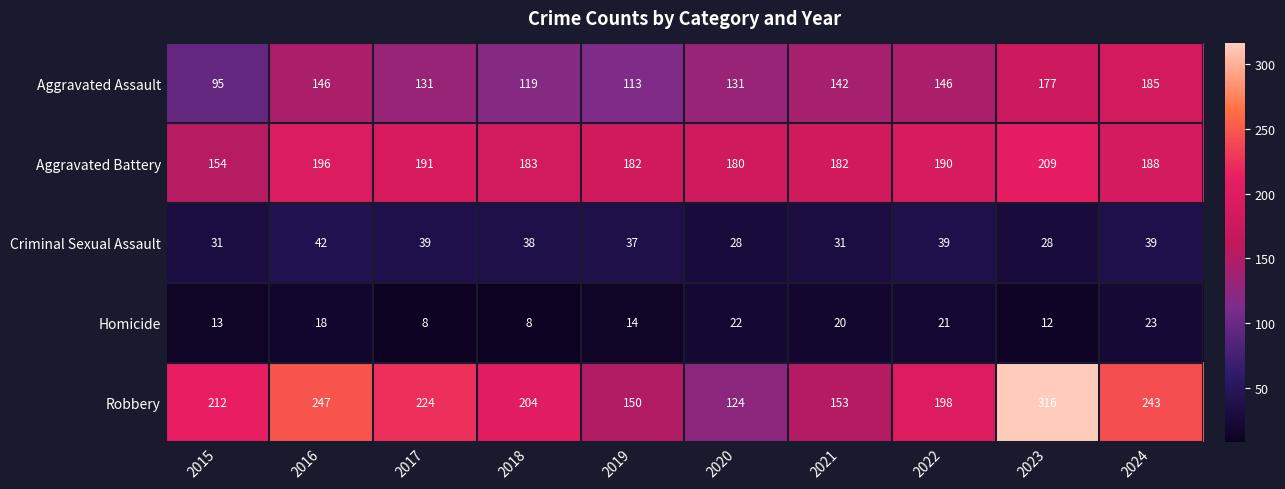

At 2016, list the series in order from smallest to largest.

Homicide, Criminal Sexual Assault, Aggravated Assault, Aggravated Battery, Robbery